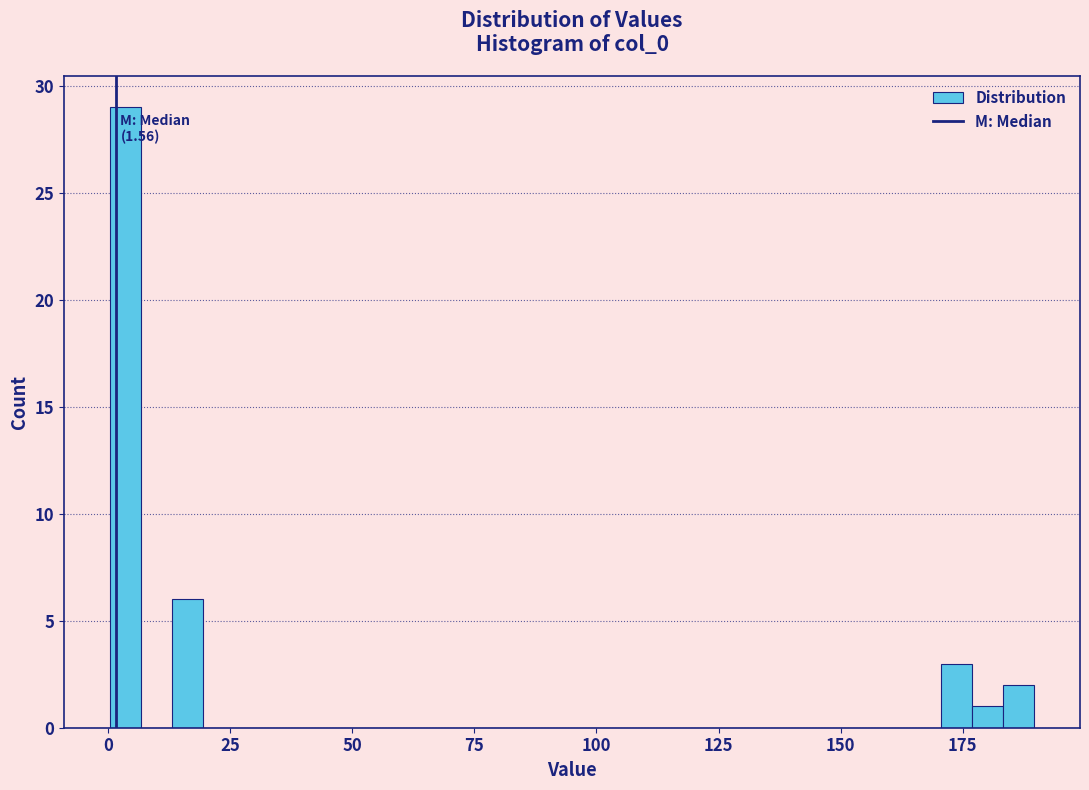

Around what value on the x-axis is the tallest bar? Give the approximate position of its centre, as read against the axis.

5